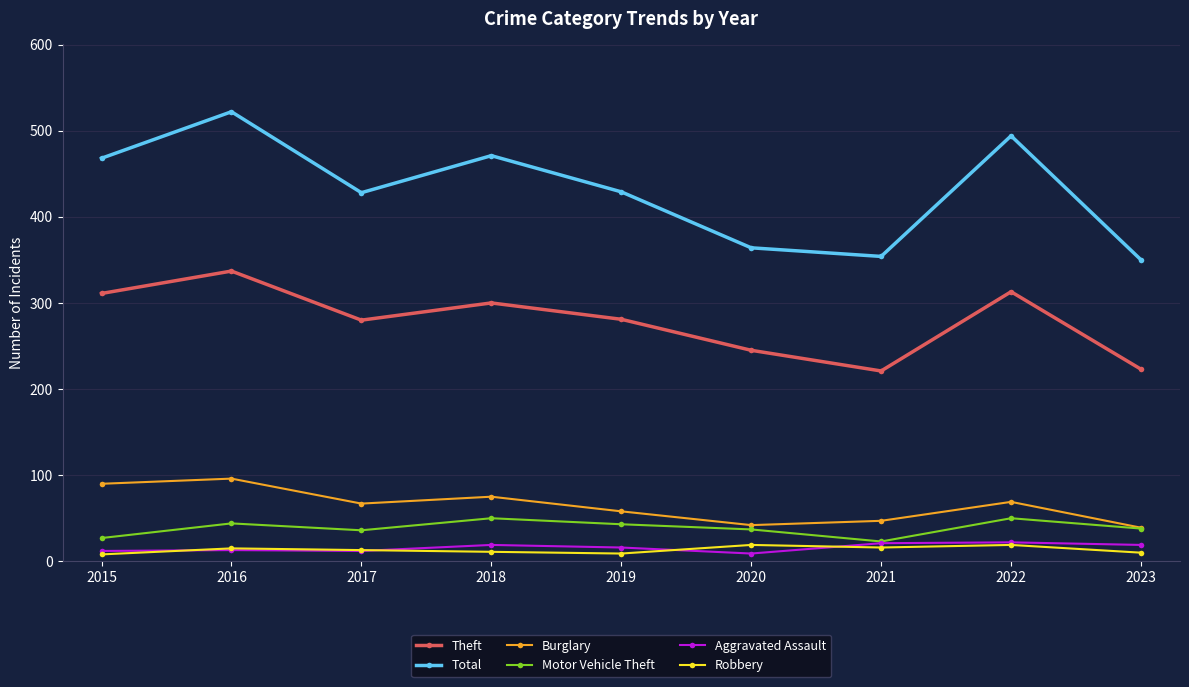

What is the value of the Robbery point at the 6th from the left?

19